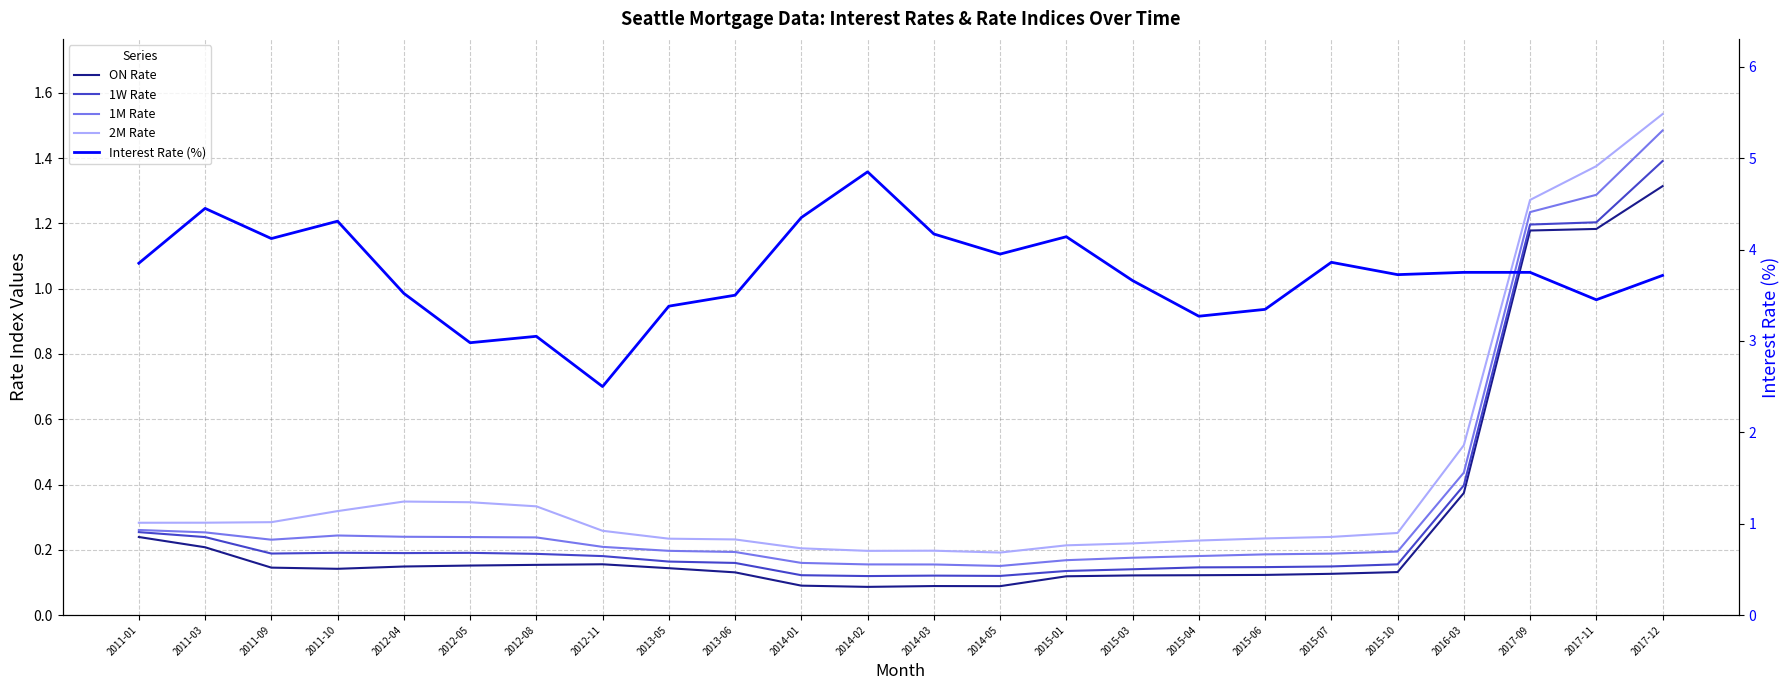

The 2M Rate series shows 0.8 at 2016-03. True or false?

False